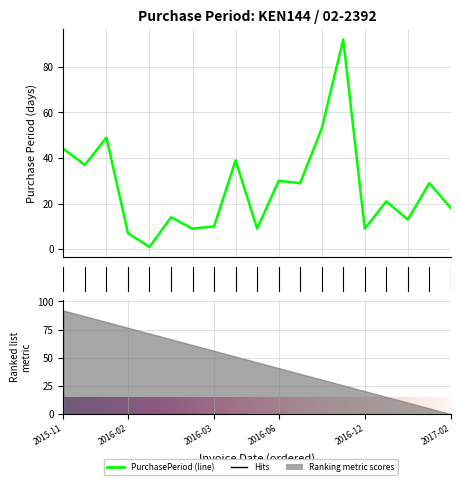

True or false: the data shows 13 at 2016-05-02.

False